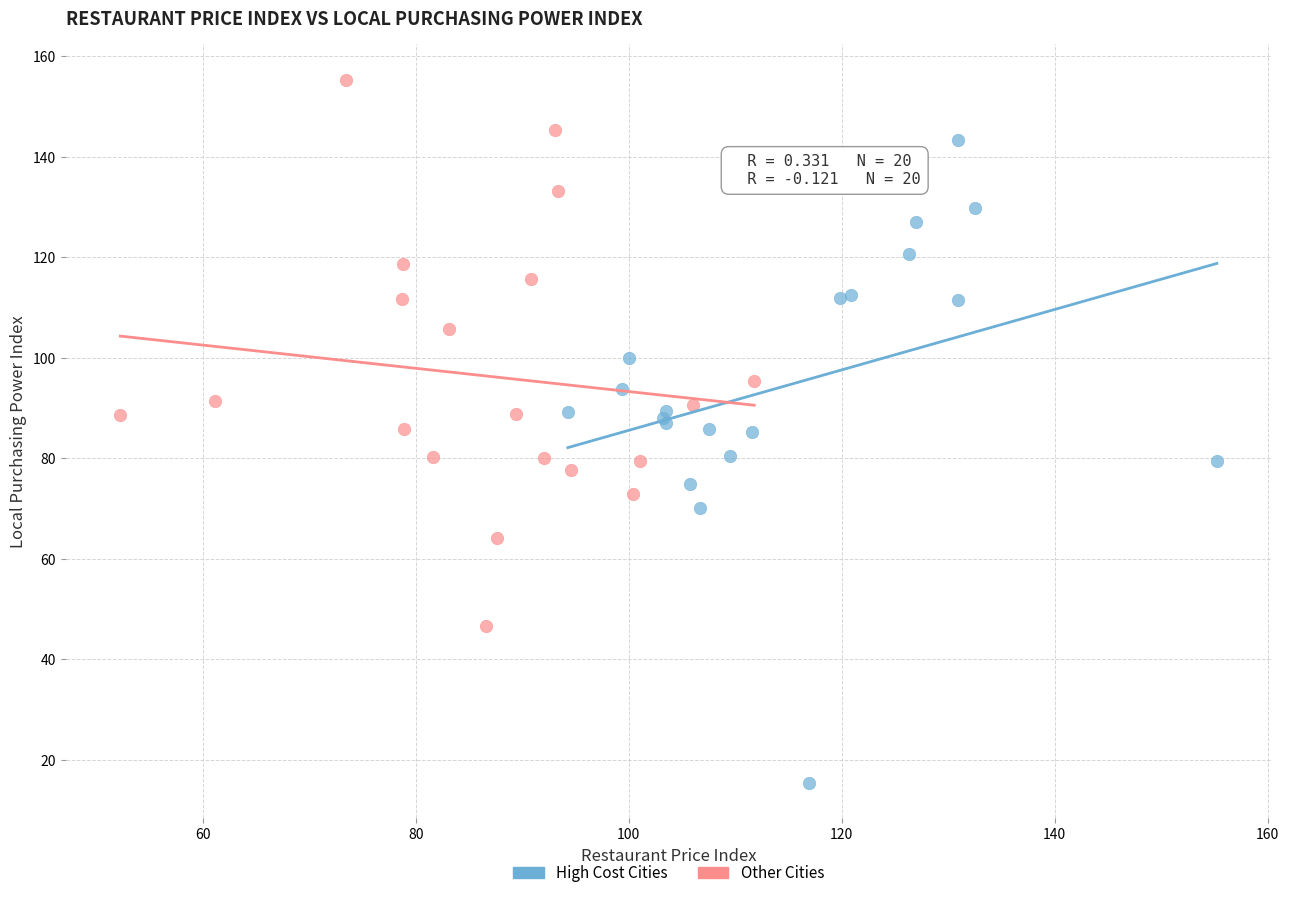

Which series has the widest spread of Y values?

High Cost Cities